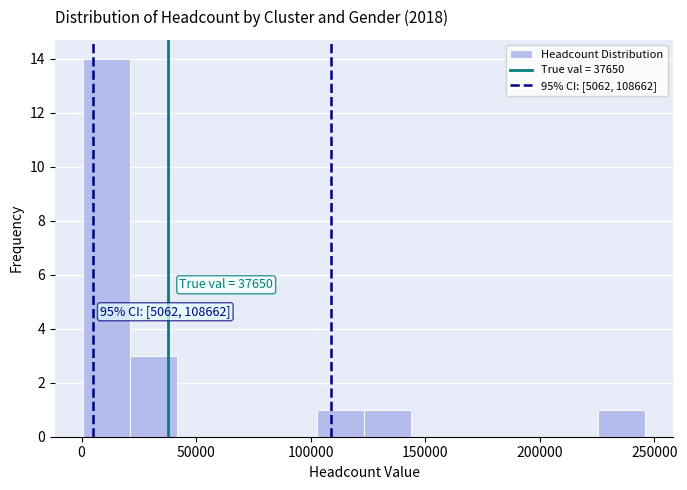

Which range on the x-axis has the tallest bar?

0 to 20000